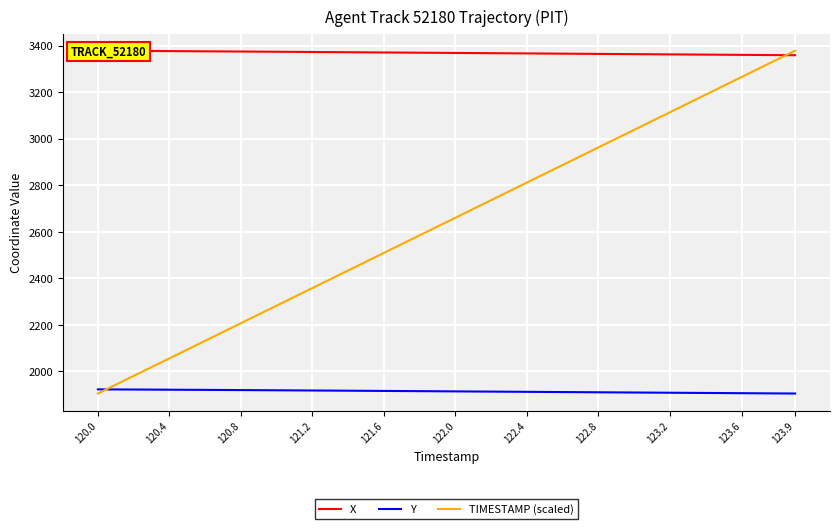

Is it true that TIMESTAMP (scaled) equals 2962.6 at 122.8?

True